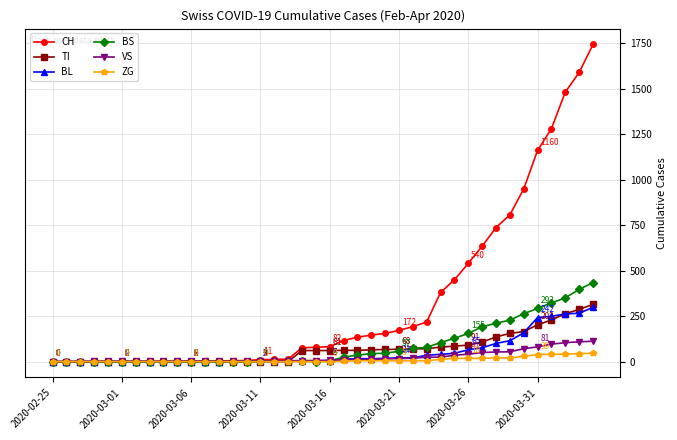

What is the sum of all CH values?

13171